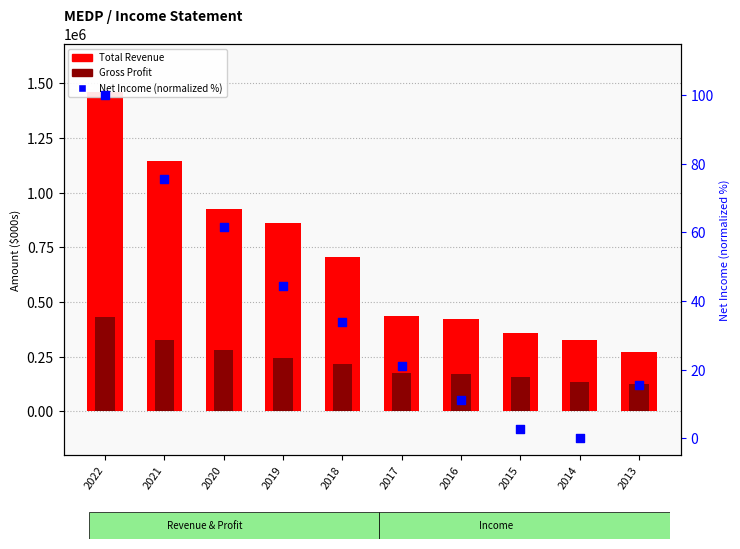

Which series reaches the minimum Y coordinate?

Net Income (normalized)